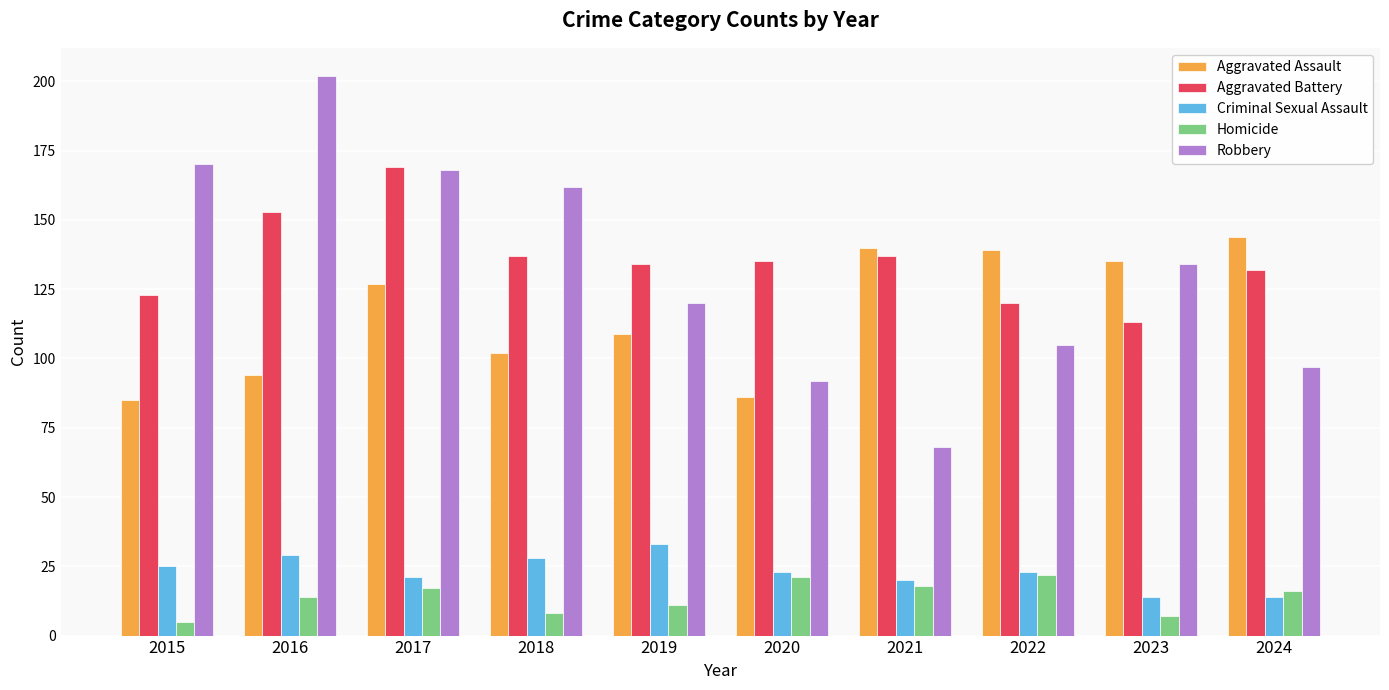

Reading right to left, what are all the values shown in this chart?

Aggravated Assault: 2024=144	2023=135	2022=139	2021=140	2020=86	2019=109	2018=102	2017=127	2016=94	2015=85
Aggravated Battery: 2024=132	2023=113	2022=120	2021=137	2020=135	2019=134	2018=137	2017=169	2016=153	2015=123
Criminal Sexual Assault: 2024=14	2023=14	2022=23	2021=20	2020=23	2019=33	2018=28	2017=21	2016=29	2015=25
Homicide: 2024=16	2023=7	2022=22	2021=18	2020=21	2019=11	2018=8	2017=17	2016=14	2015=5
Robbery: 2024=97	2023=134	2022=105	2021=68	2020=92	2019=120	2018=162	2017=168	2016=202	2015=170